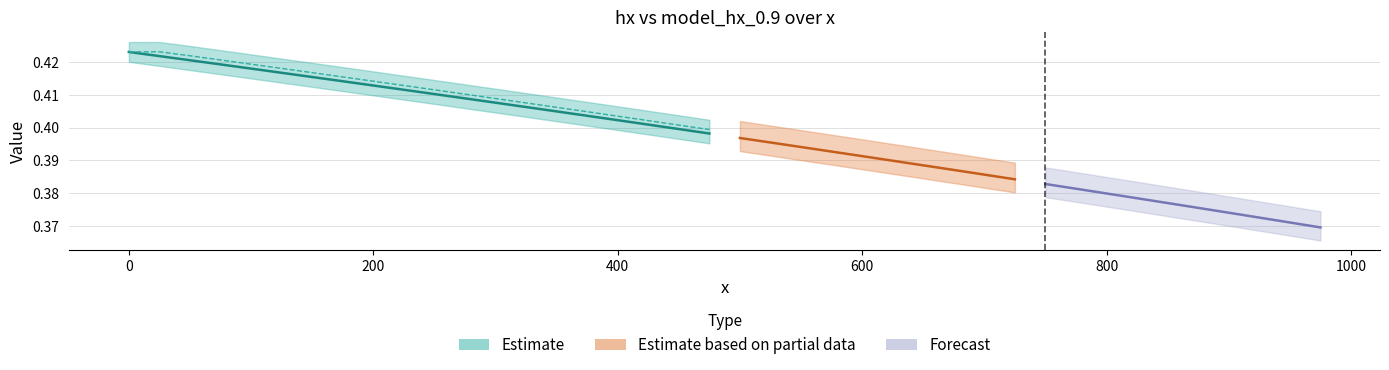

Reading left to right, list all the values displayed in this chart.

0.4	0.4	0.4	0.4	0.4	0.4	0.4	0.4	0.4	0.4	0.4	0.4	0.4	0.4	0.4	0.4	0.4	0.4	0.4	0.4